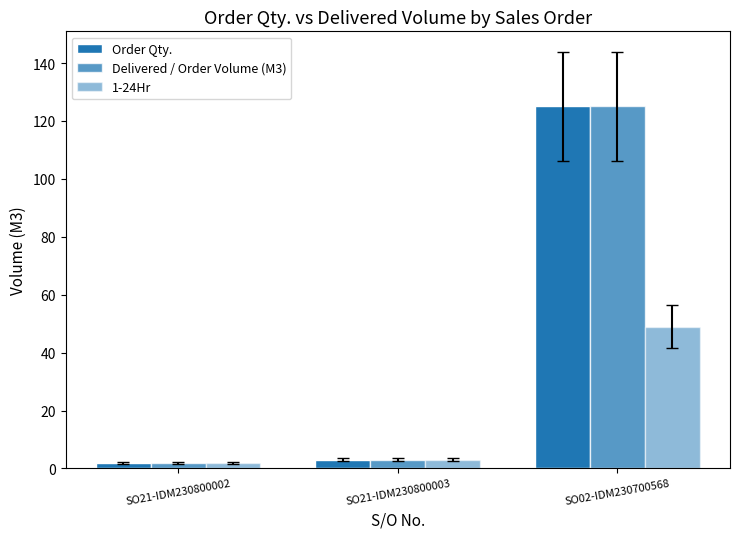

At how many categories does at least one series exceed 112?

1